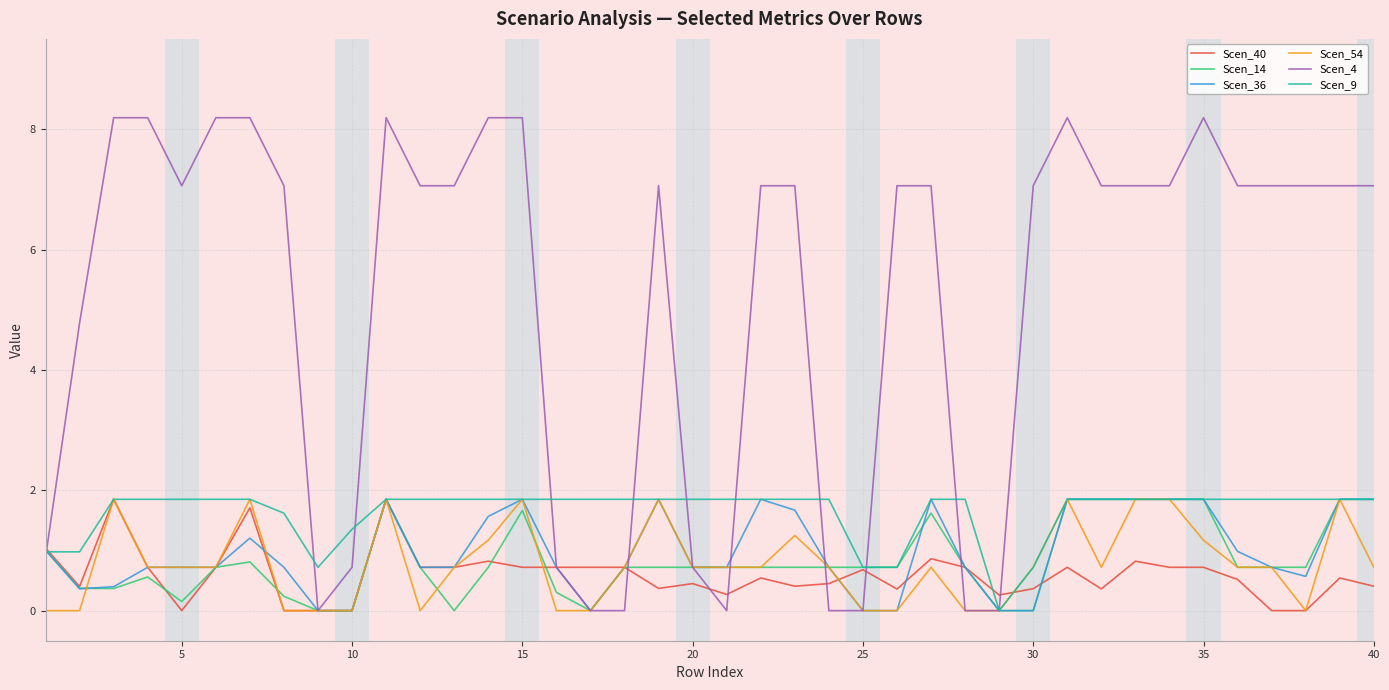

What is the maximum value for Scen_4?

8.2